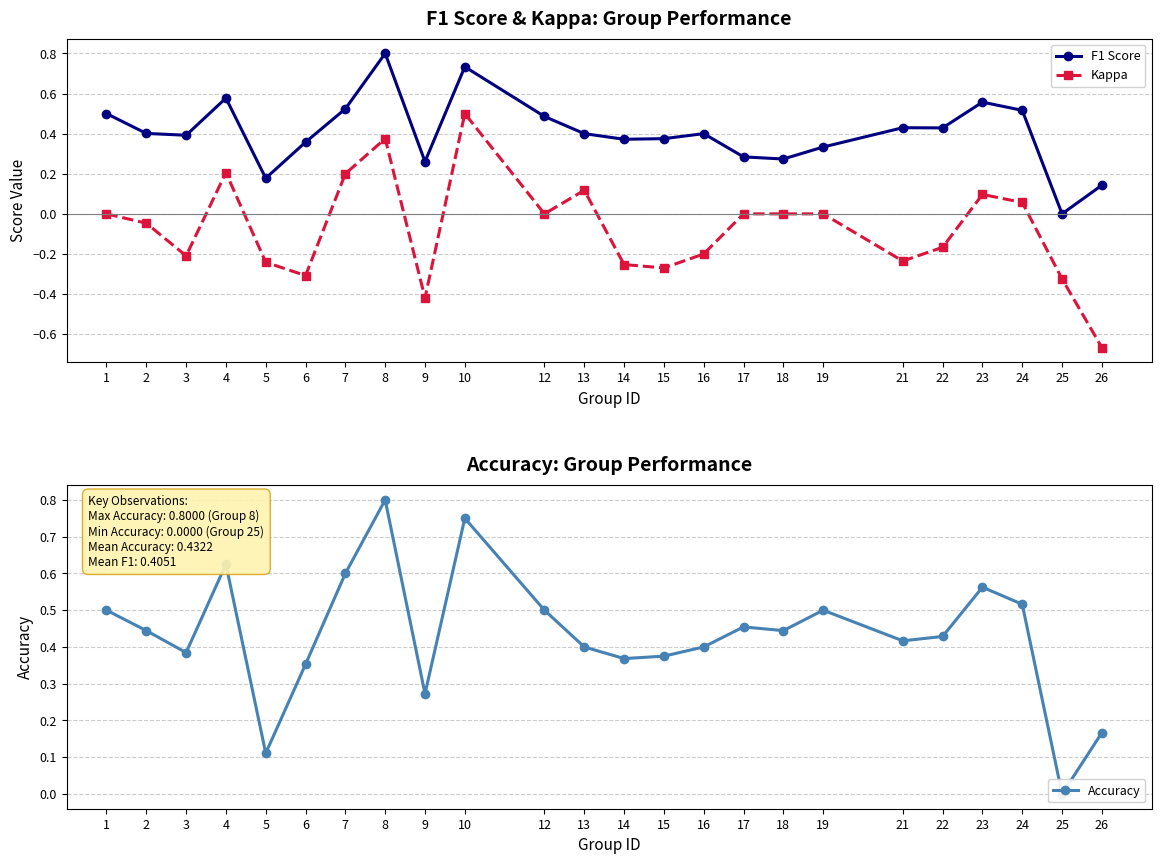

At which category does the chart reach its peak across all series?

8